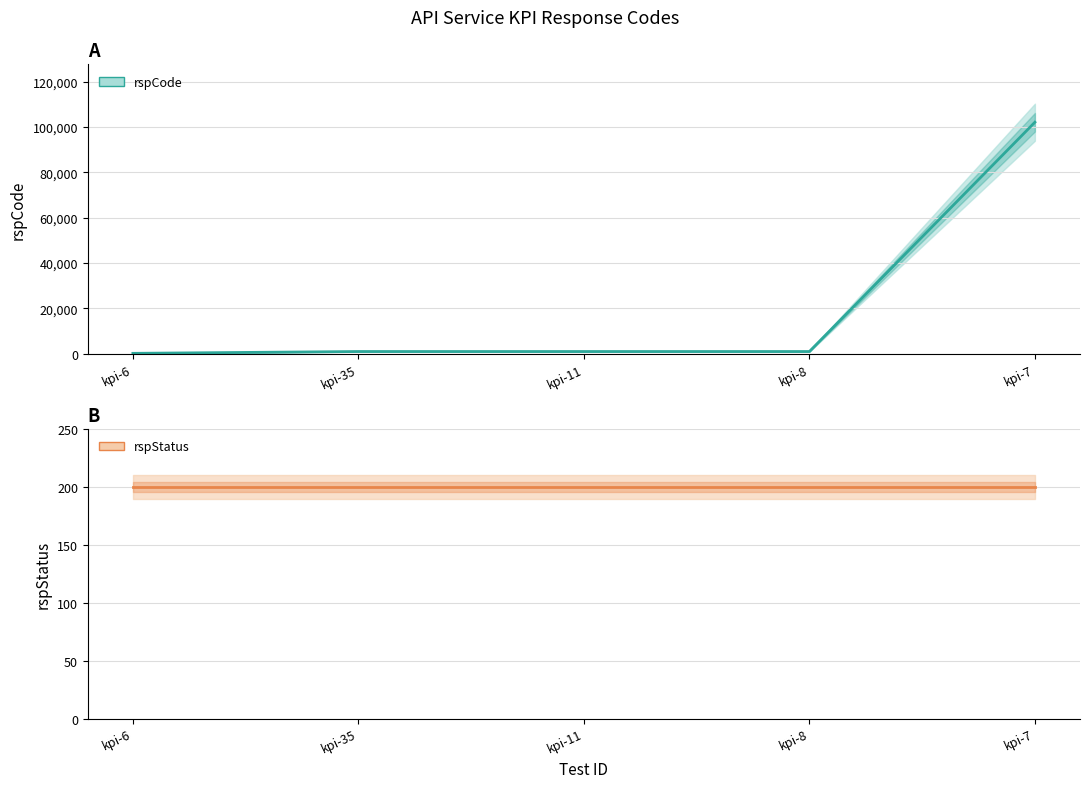

Is the value of rspCode at kpi-6 greater than the value of rspStatus at kpi-7?

No